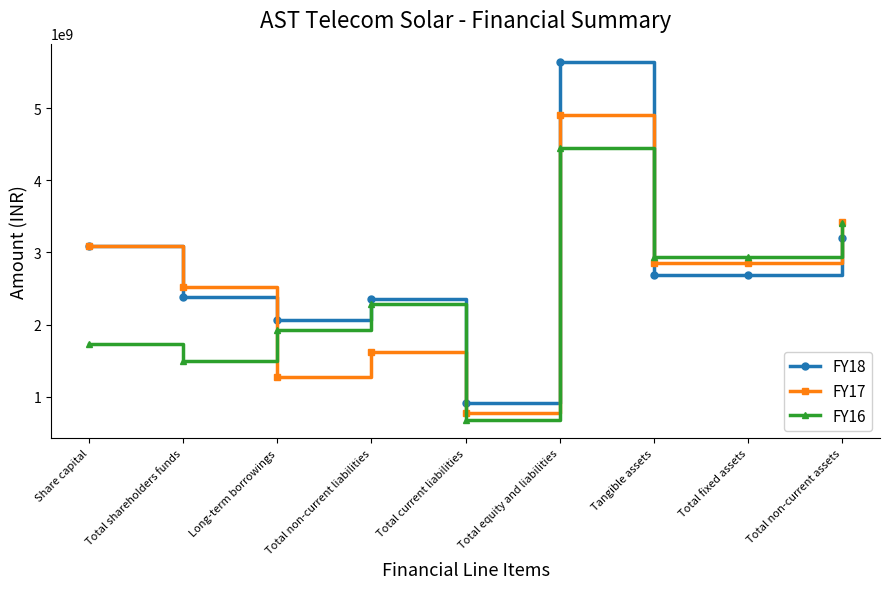

How many interior local valleys does the FY16 series have?

3